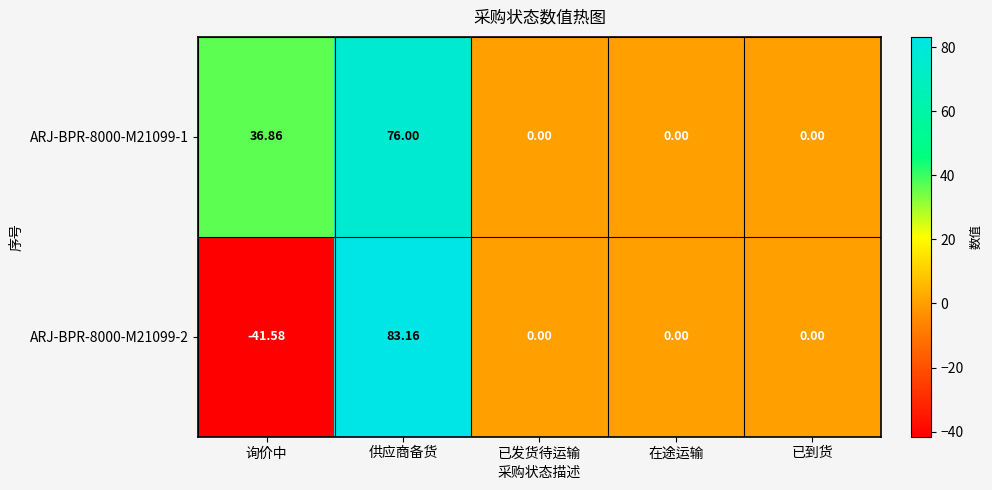

Count the number of data series in this chart.

2